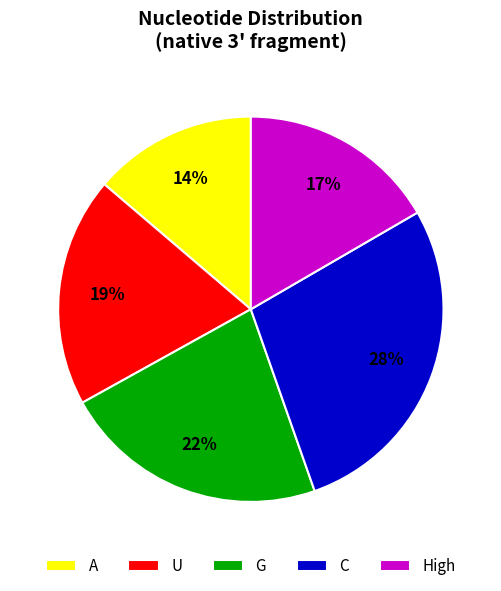

To the nearest percent, what percentage of the pie is U?

19%